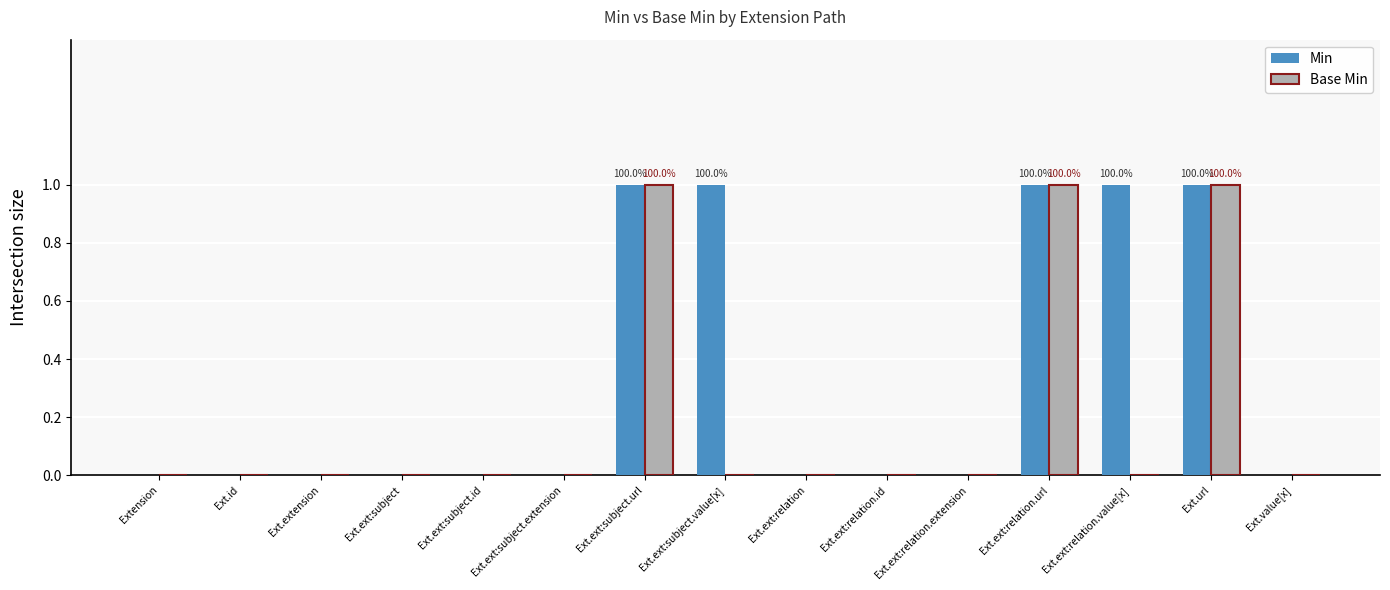

What is the sum of all Min values?

5